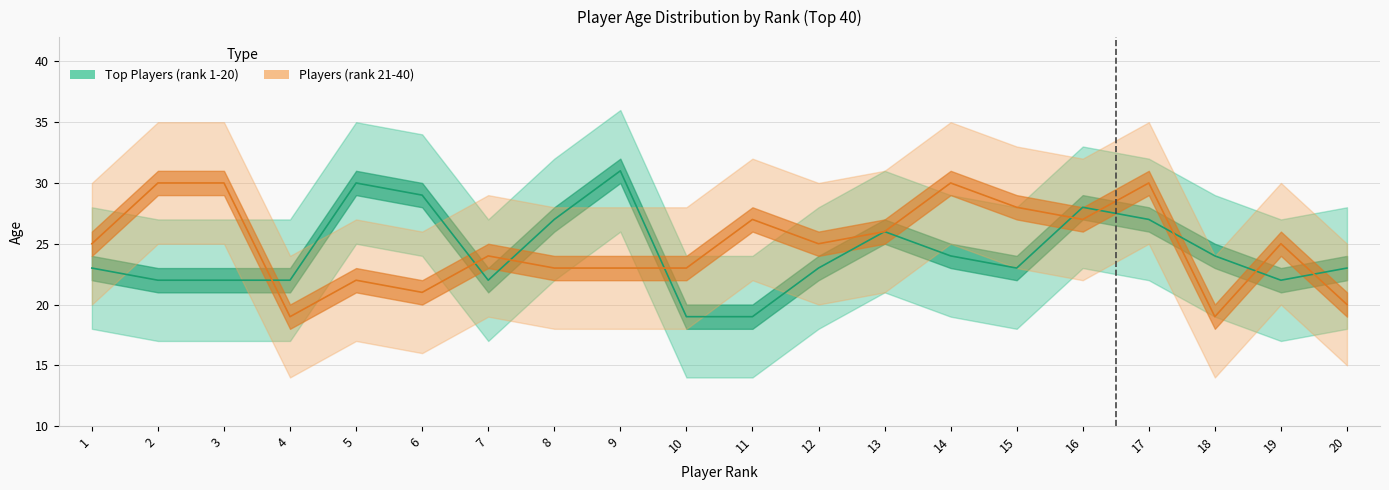

Reading left to right, extract all data points from this chart.

Top Players (rank 1-20): 1=23	2=22	3=22	4=22	5=30	6=29	7=22	8=27	9=31	10=19	11=19	12=23	13=26	14=24	15=23	16=28	17=27	18=24	19=22	20=23
Players (rank 21-40): 1=25	2=30	3=30	4=19	5=22	6=21	7=24	8=23	9=23	10=23	11=27	12=25	13=26	14=30	15=28	16=27	17=30	18=19	19=25	20=20